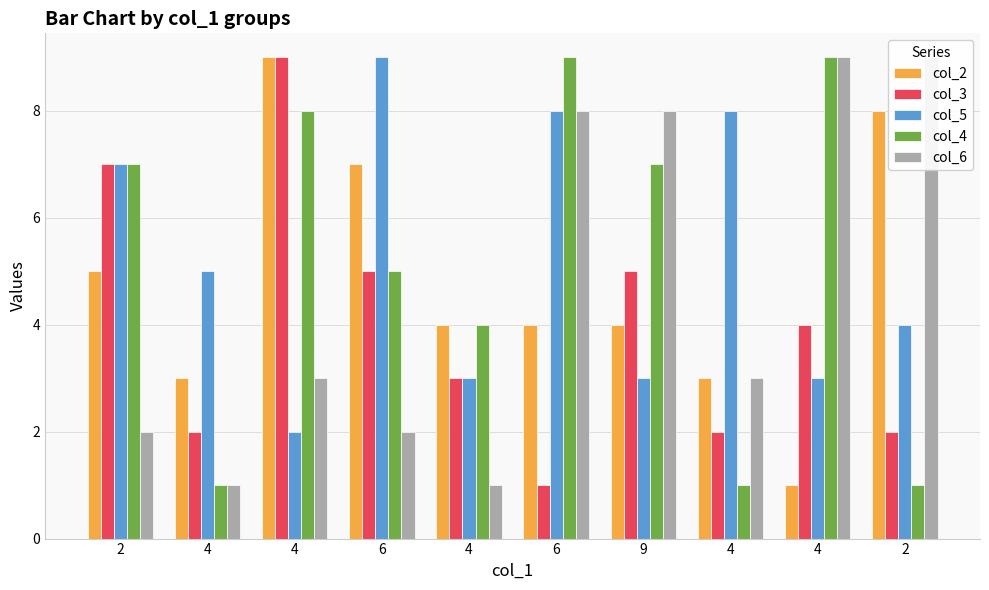

How many distinct data groups are displayed?

5